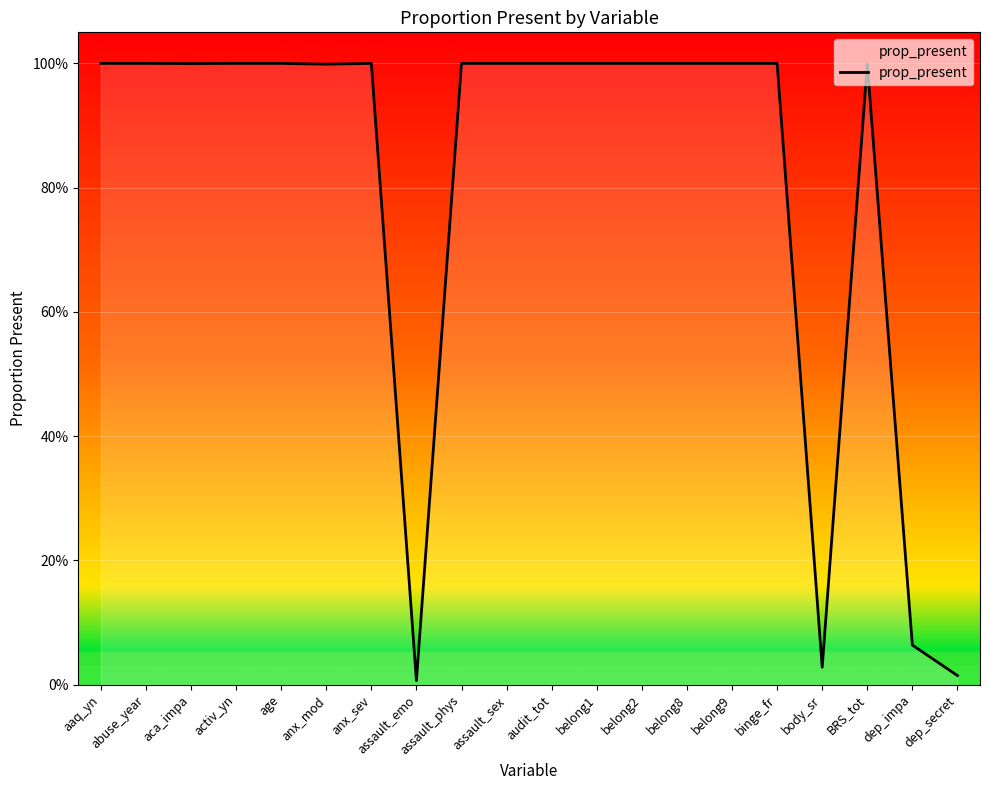

At which category does the chart reach its minimum across all series?

assault_emo